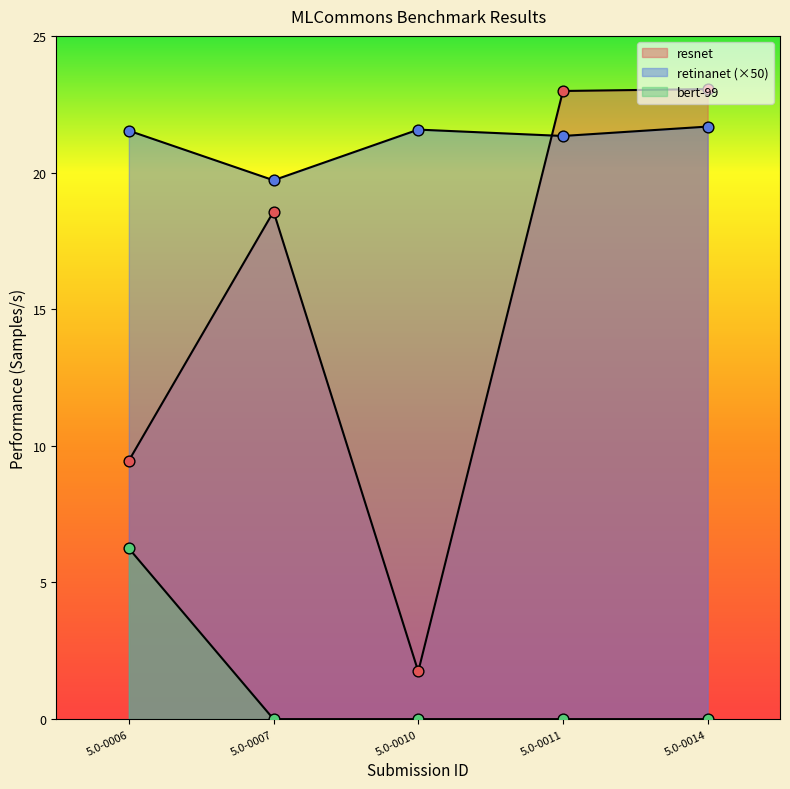

Which series reaches the maximum Y coordinate?

resnet